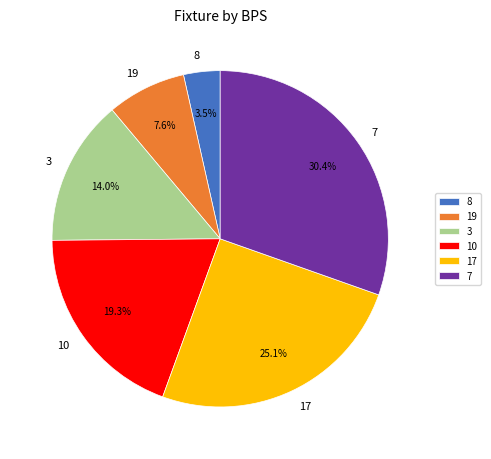

Which slice is the largest?

7